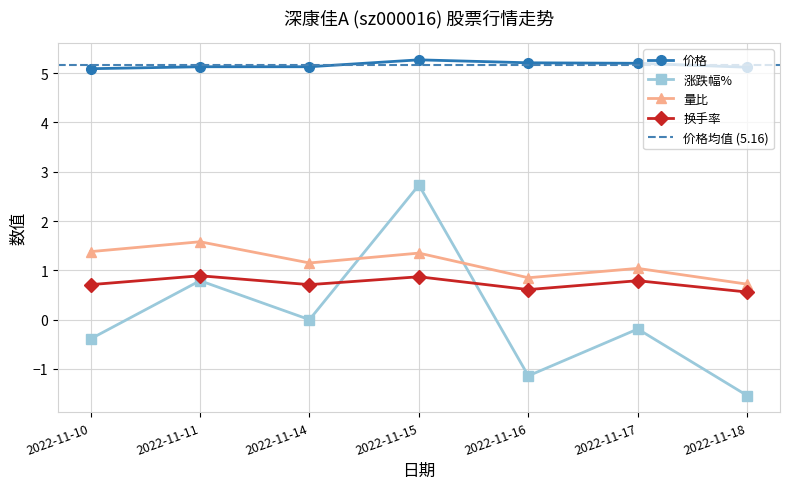

Does the chart display data point markers on the line(s)?

Yes